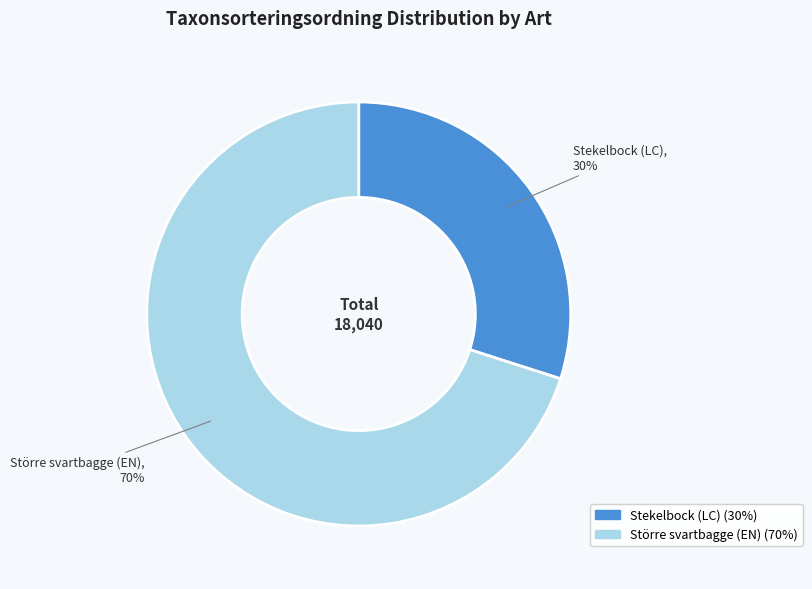

Is the sum of Stekelbock (LC) and Större svartbagge (EN) greater than half?

Yes